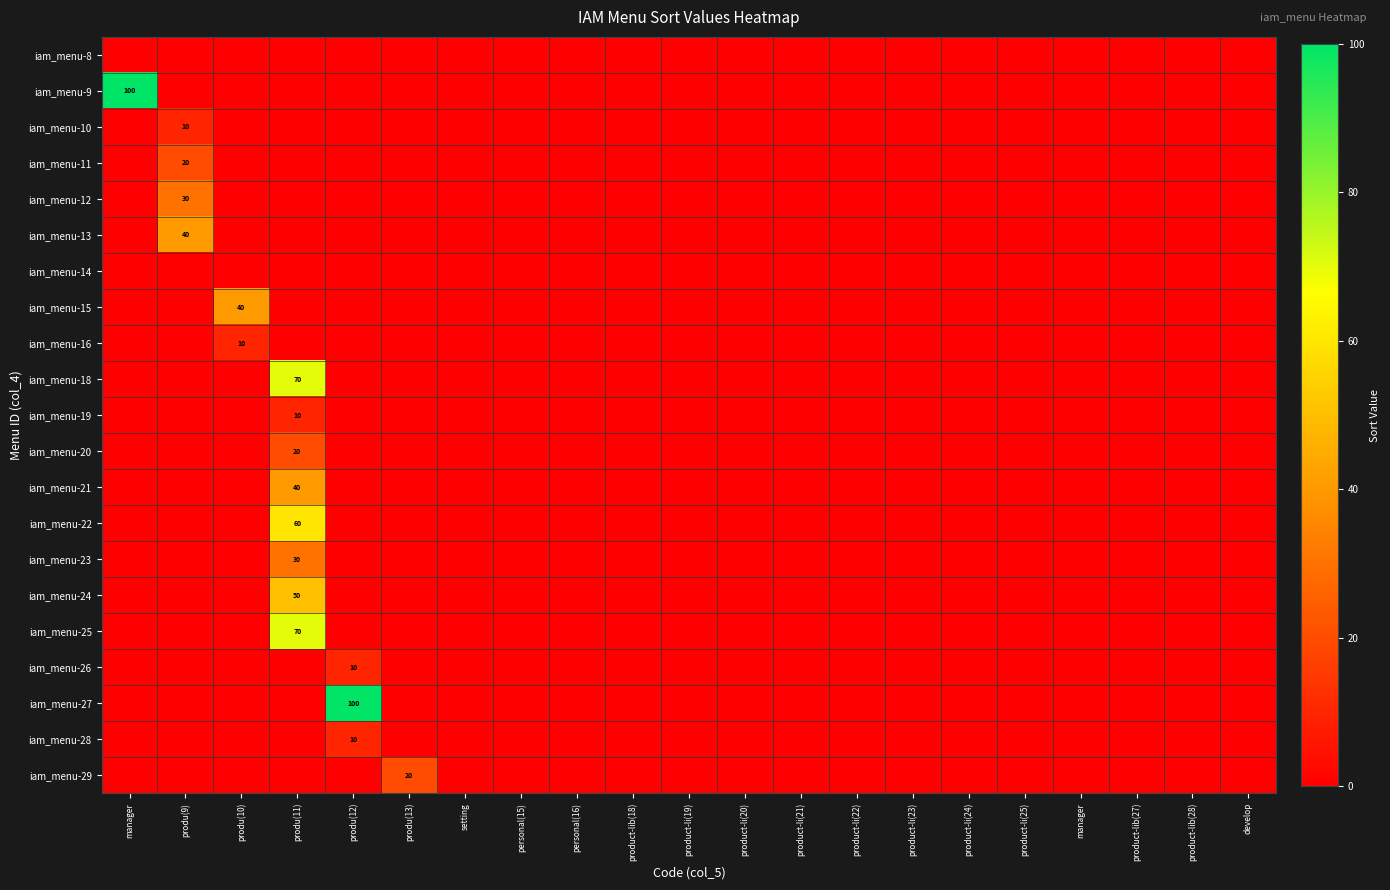

How many data points in iam_menu-10 are above 0?

1